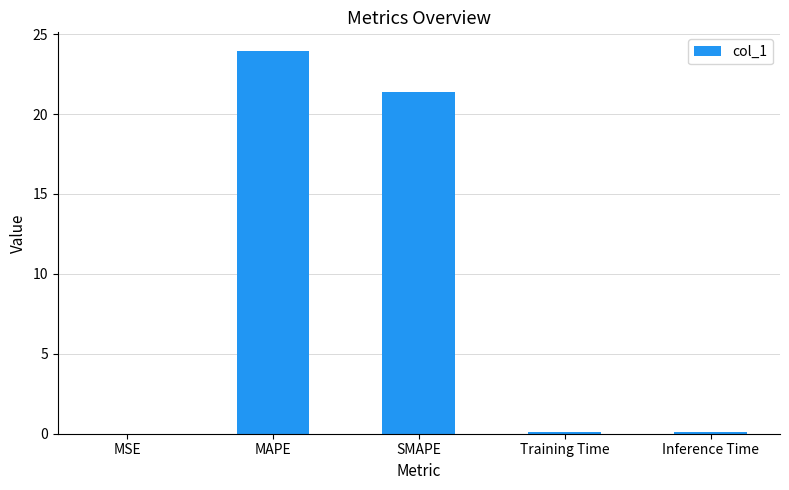

Are the bars horizontal?

No